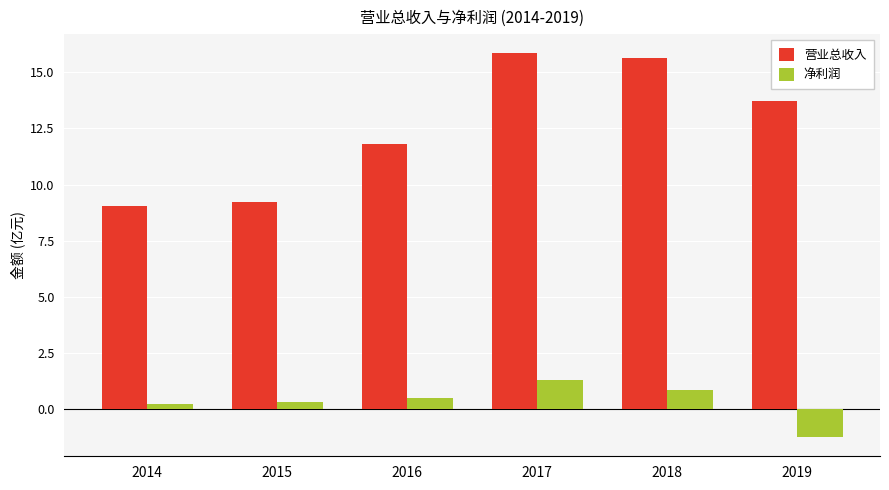

List the series in order of their overall mean, lowest first.

净利润, 营业总收入